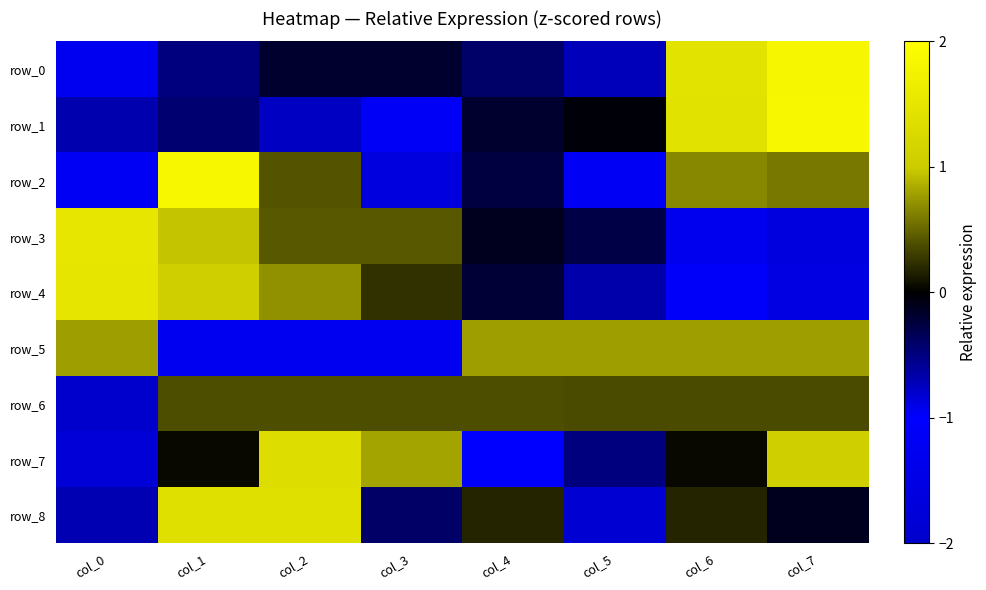

The value of row_5 at col_5 is 0.4. True or false?

False